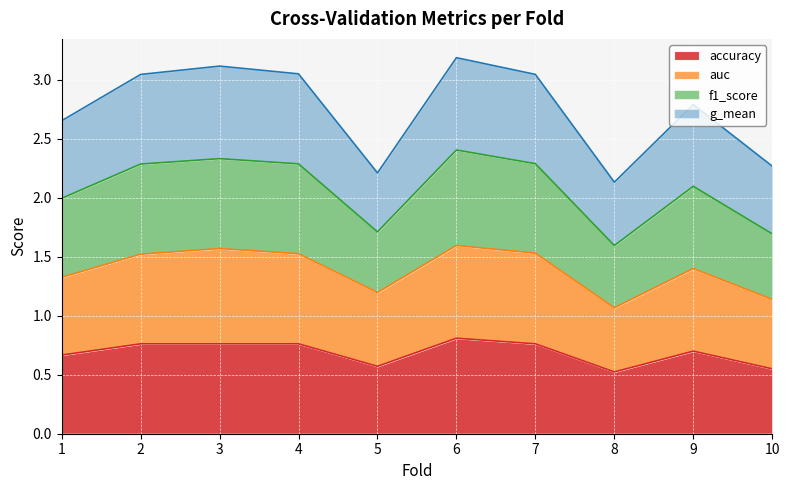

At which label is accuracy closest to 0?

8